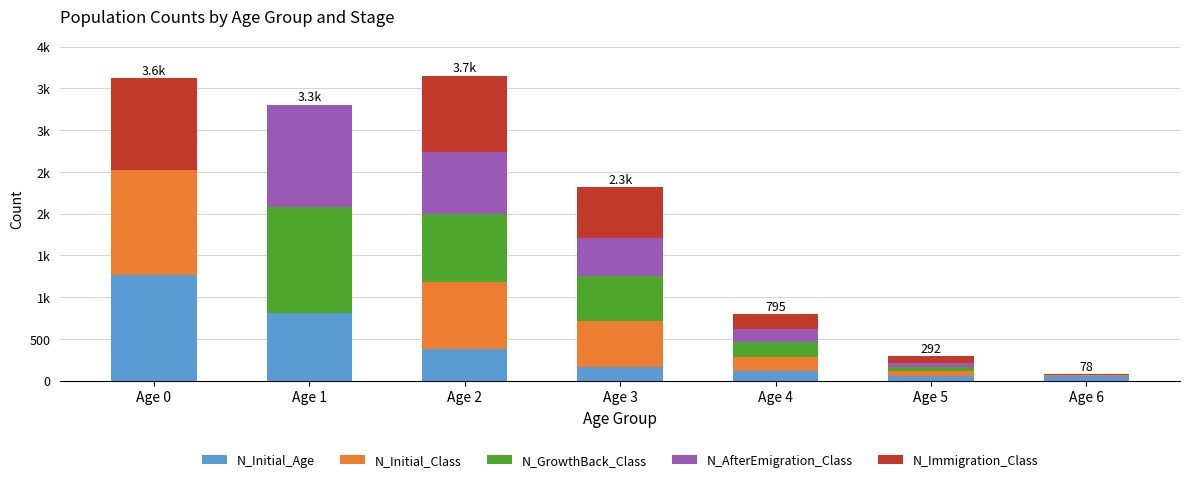

At how many categories does at least one series exceed 878?

3